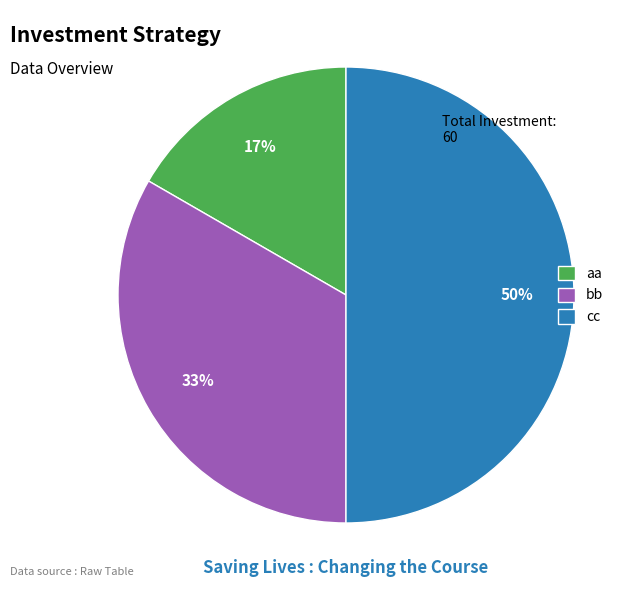

Is aa the majority of the pie?

No